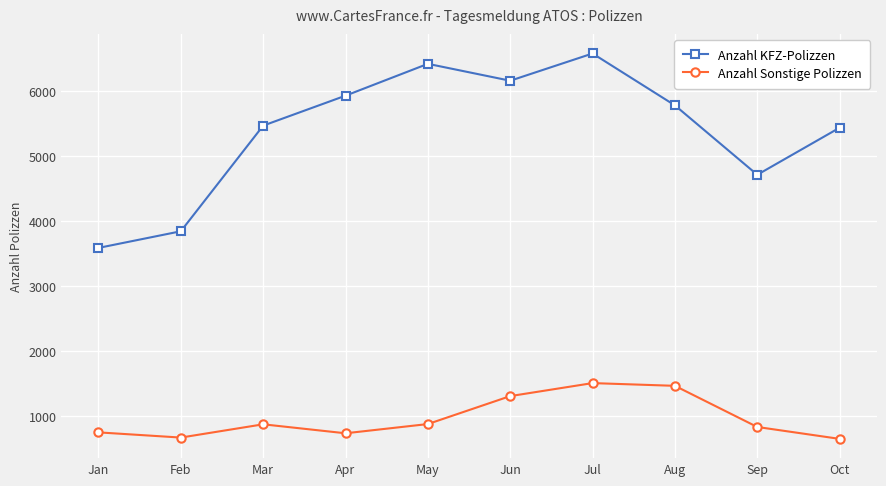

What are all the series names shown in the legend?

Anzahl KFZ-Polizzen, Anzahl Sonstige Polizzen